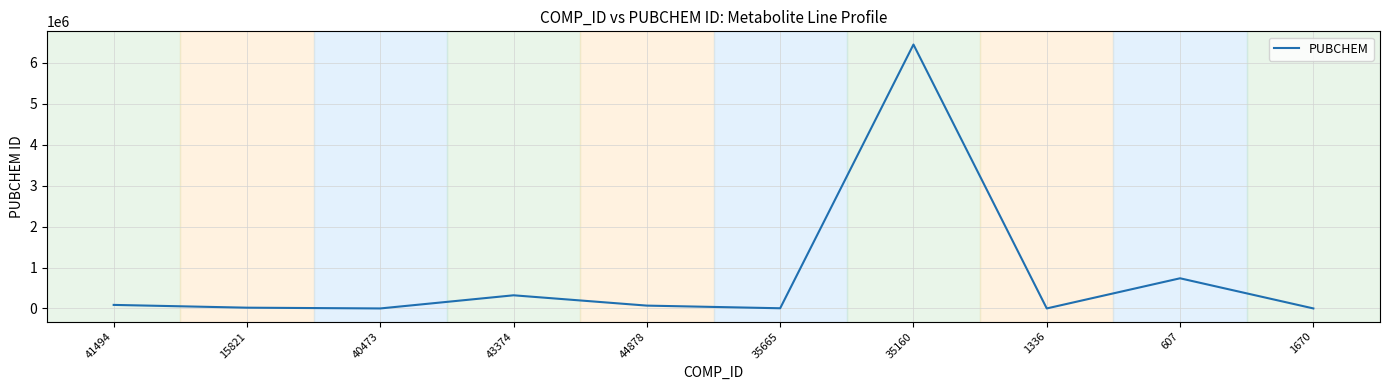

Count the number of data series in this chart.

1